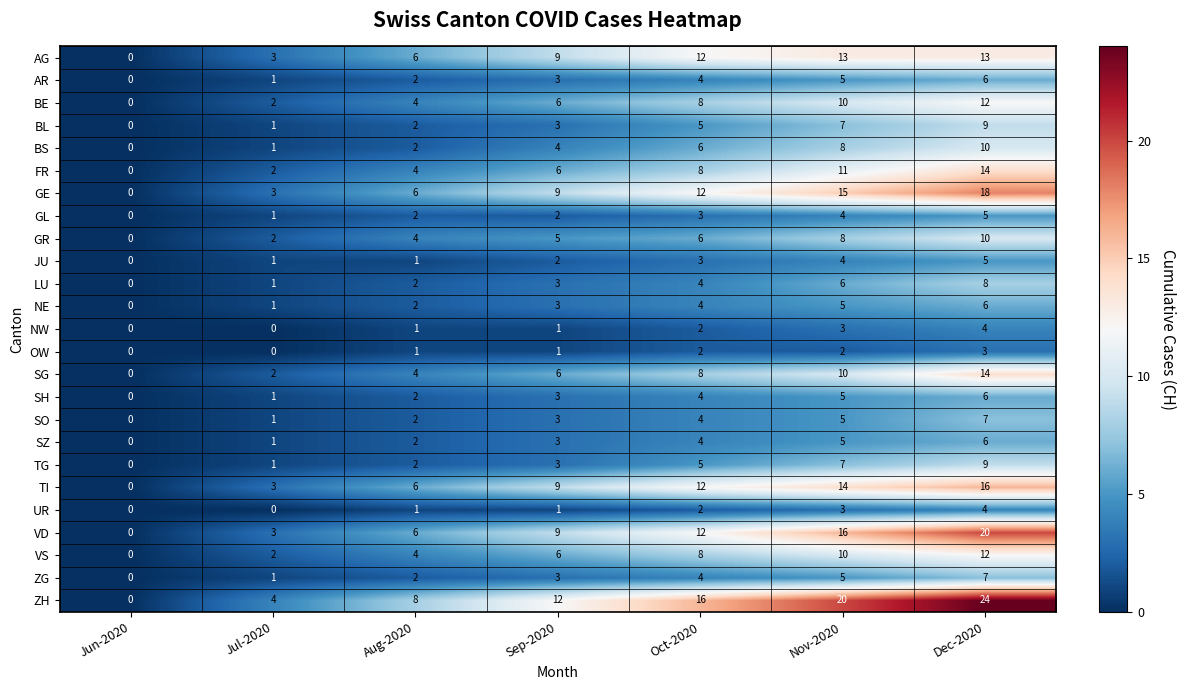

The value of TG at Aug-2020 is 0. True or false?

False